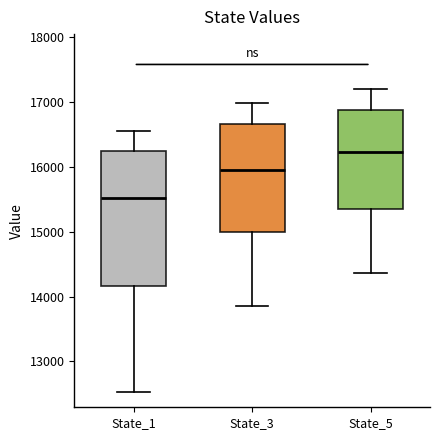

Where does the upper whisker of the box for State_3 end on the y-axis? The values are not printed on the chart, so give them approximately, as read against the axis.

17000